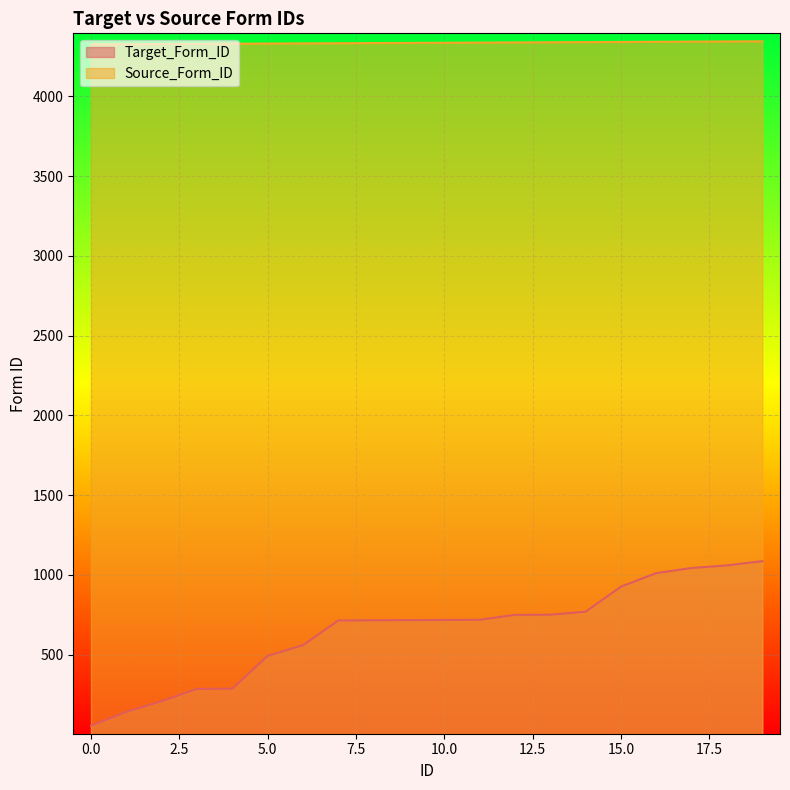

Does the chart display data point markers on the line(s)?

No